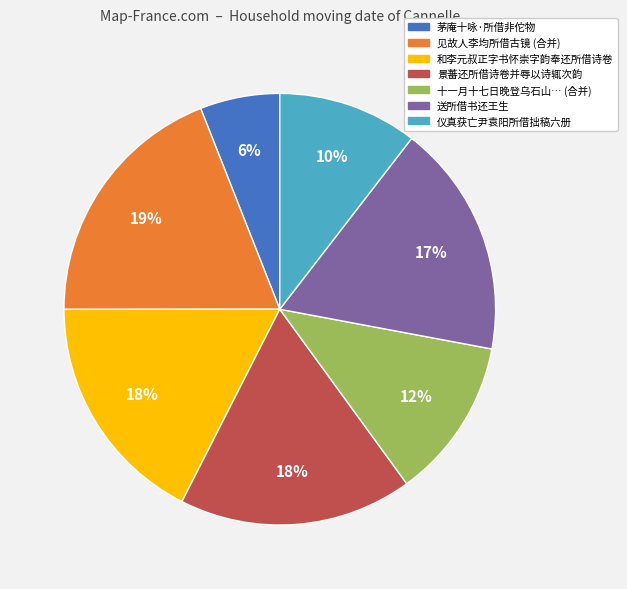

To the nearest percent, what is the difference between the largest and smallest slice percentages?

13%